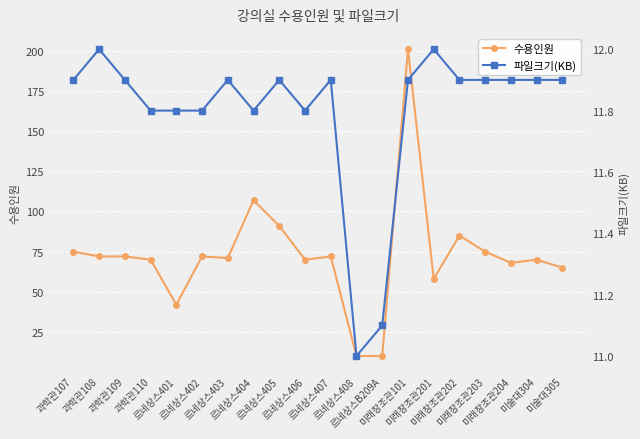

What is the value of the 수용인원 point at the 7th from the left?

71